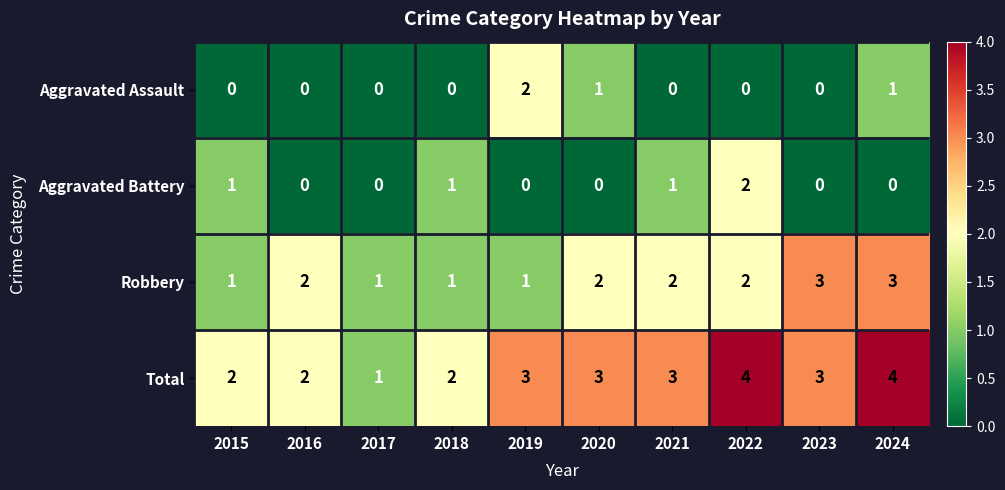

At 2024, list the series in order from smallest to largest.

Aggravated Battery, Aggravated Assault, Robbery, Total